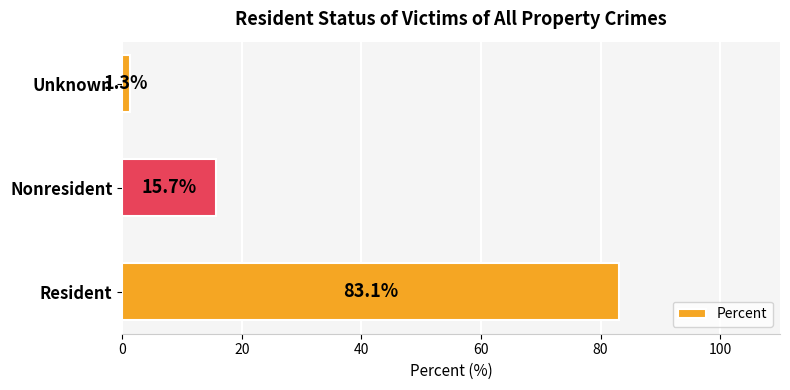

True or false: the data shows 51.6 at Resident.

False